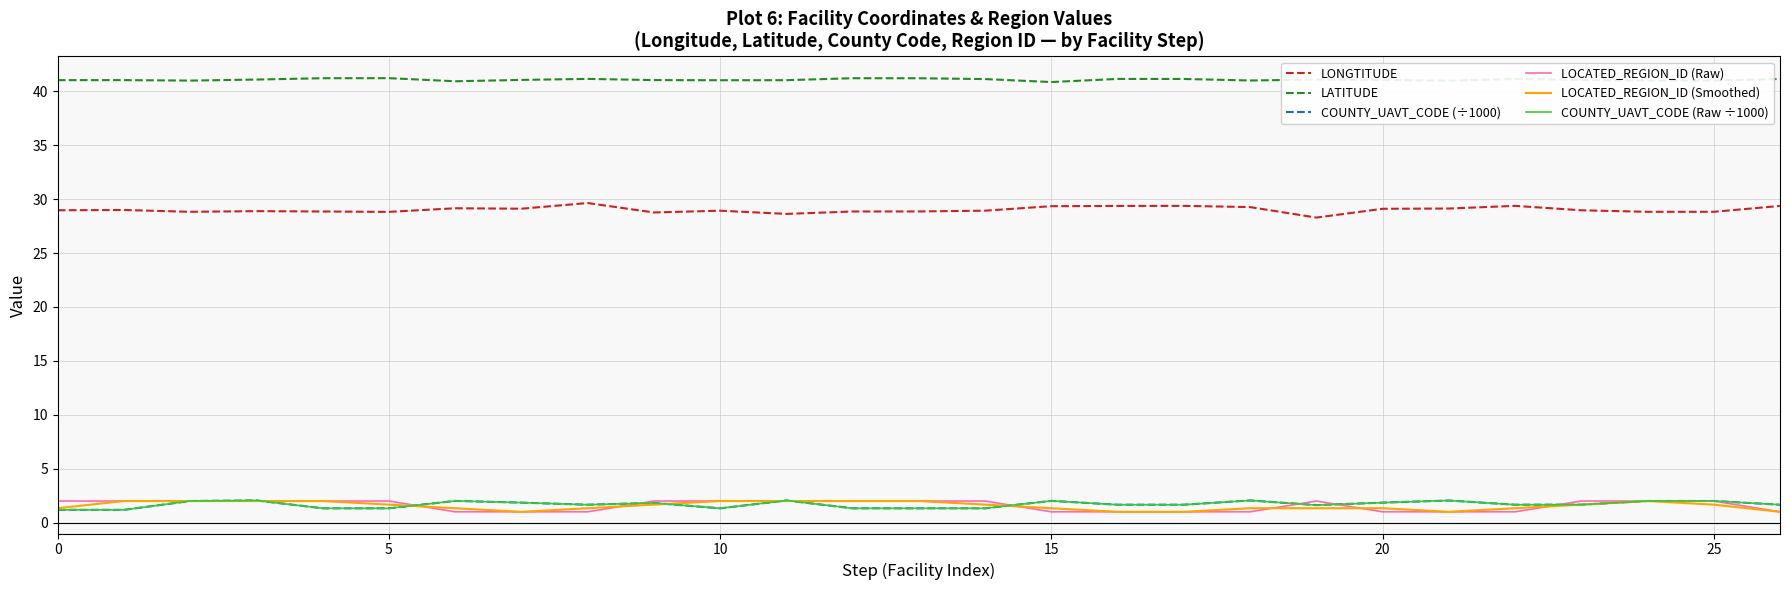

How many lines are shown in the chart?

6